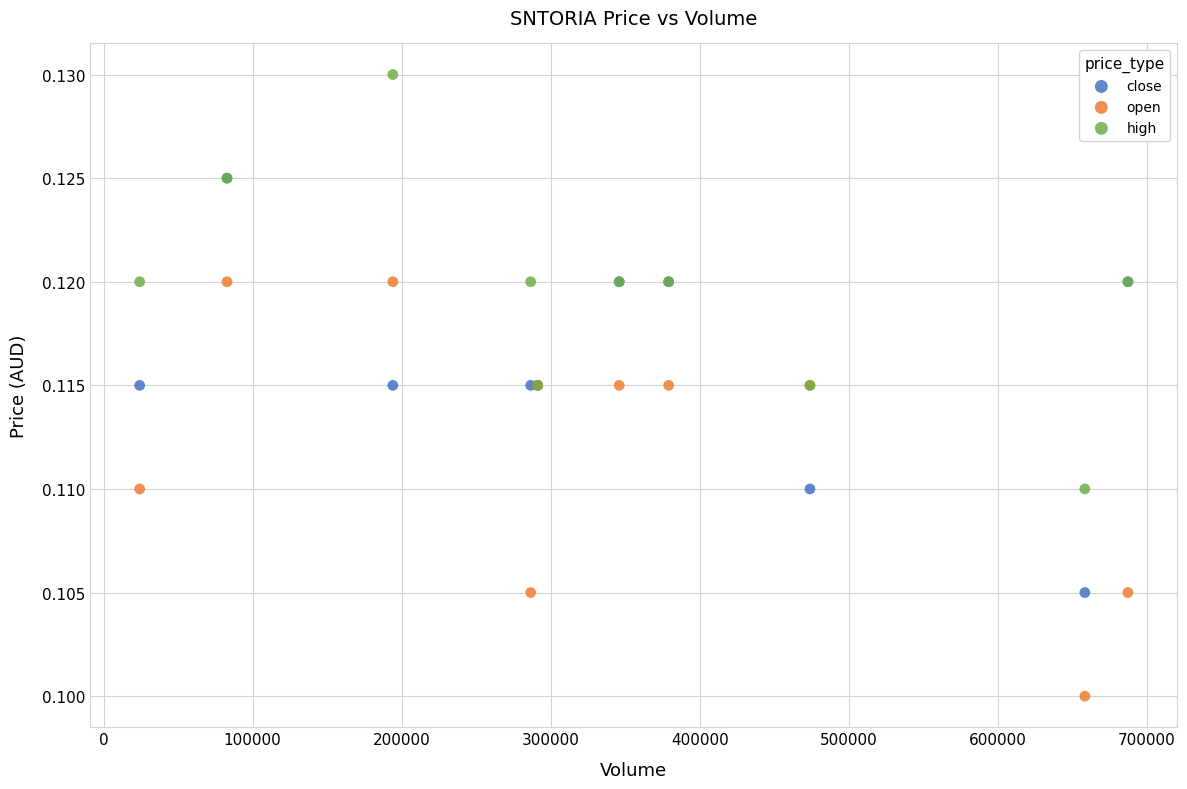

What are all the series names shown in the legend?

close, open, high